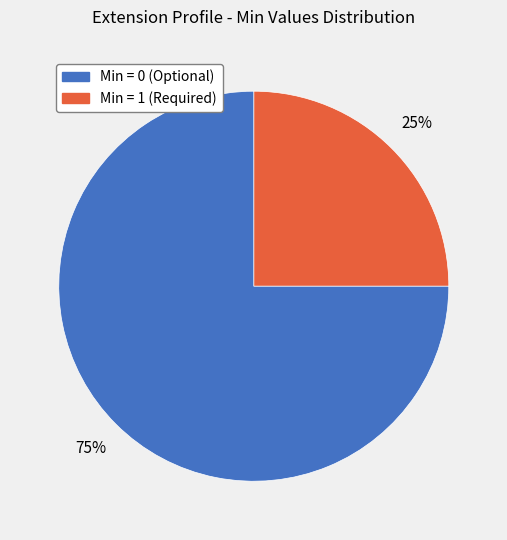

Is there any slice that represents more than half of the pie?

Yes